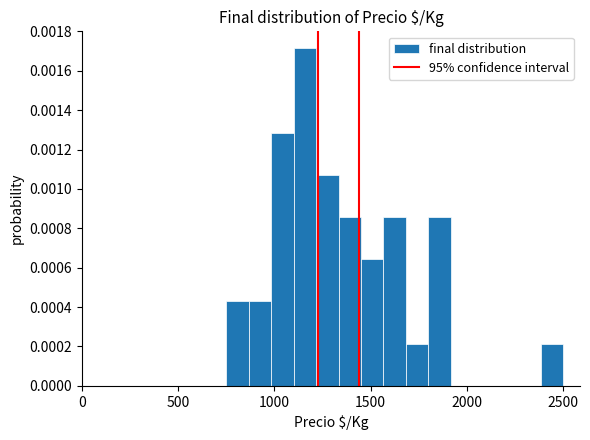

Around what value on the x-axis is the tallest bar? Give the approximate position of its centre, as read against the axis.

1150